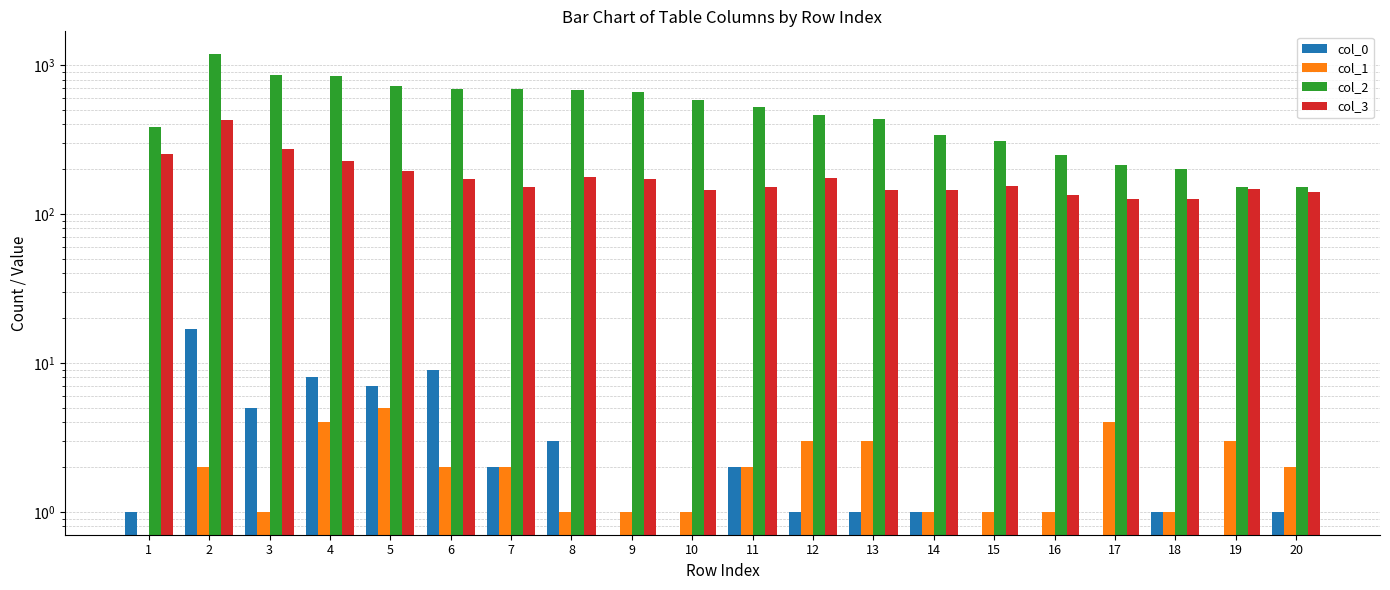

True or false: col_2 has a value of 586 at 10.

True